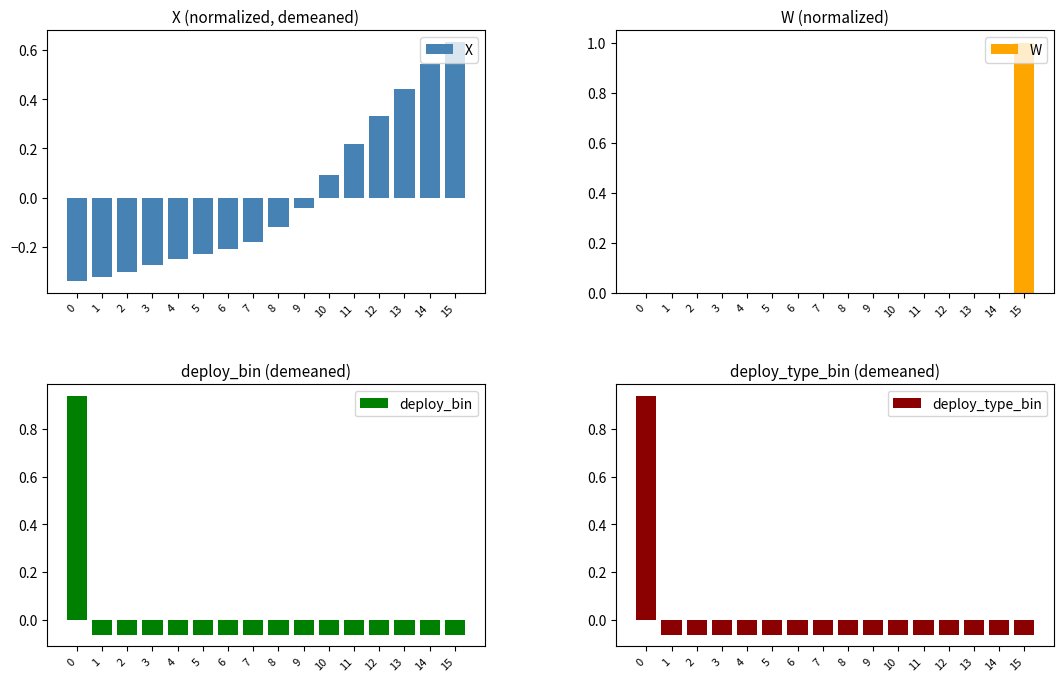

Does the chart contain stacked bars?

No